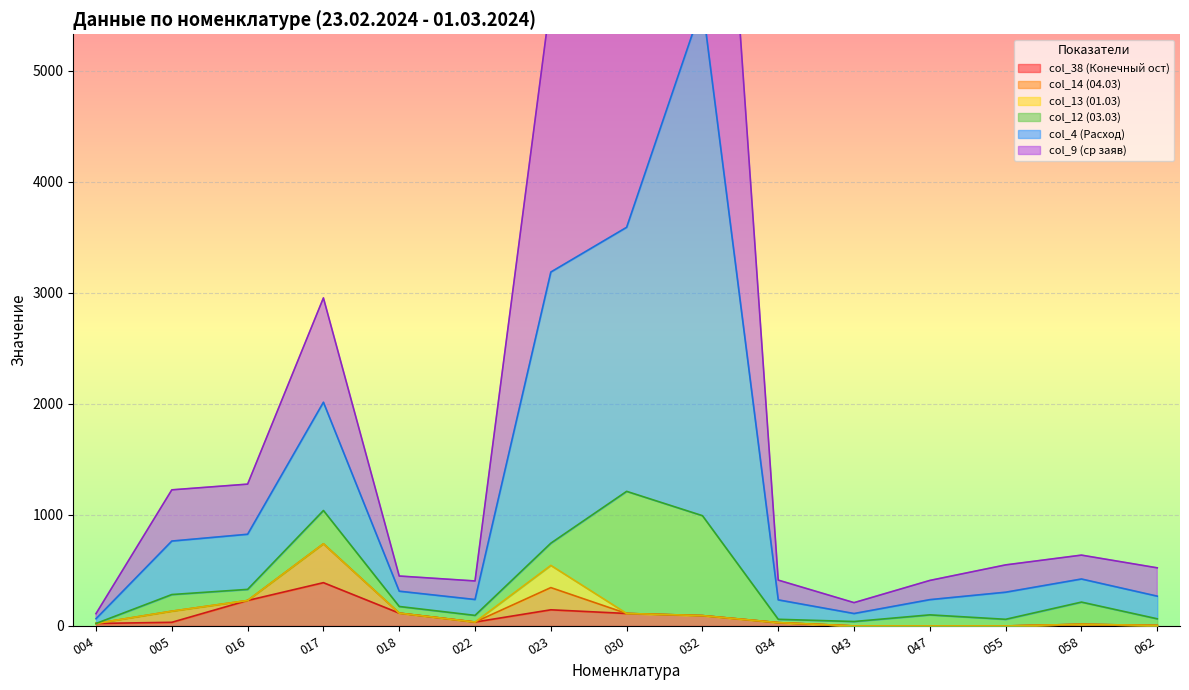

What is the greatest value displayed?

10233.3